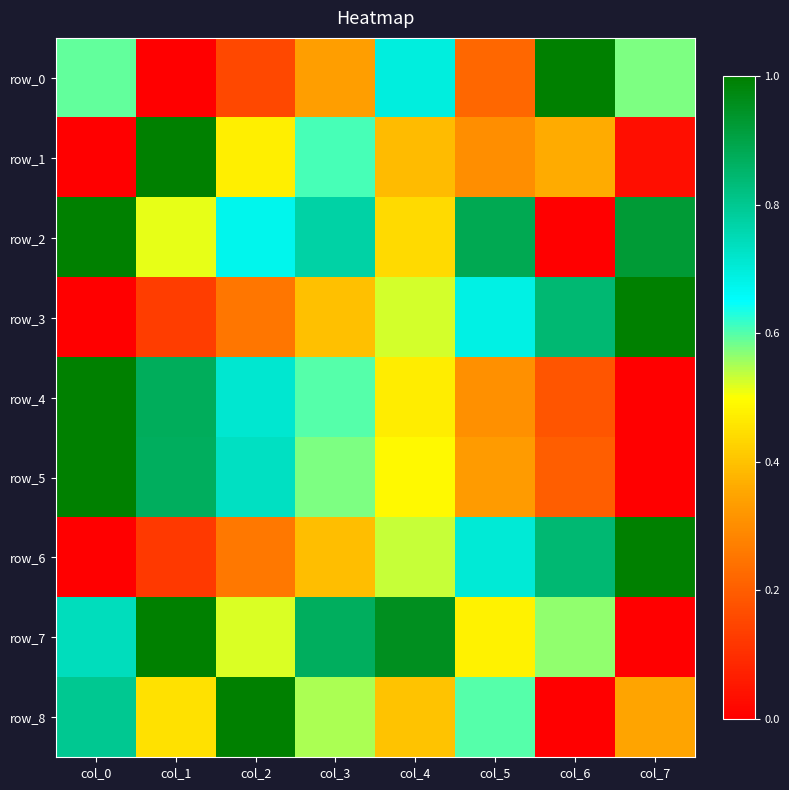

At col_1, list the series in order from largest to smallest.

row_1, row_7, row_4, row_5, row_2, row_8, row_3, row_6, row_0